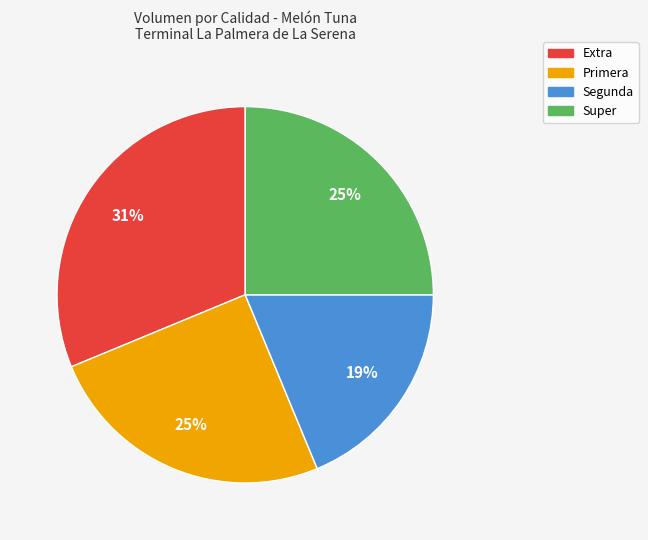

Count the number of slices in the pie.

4